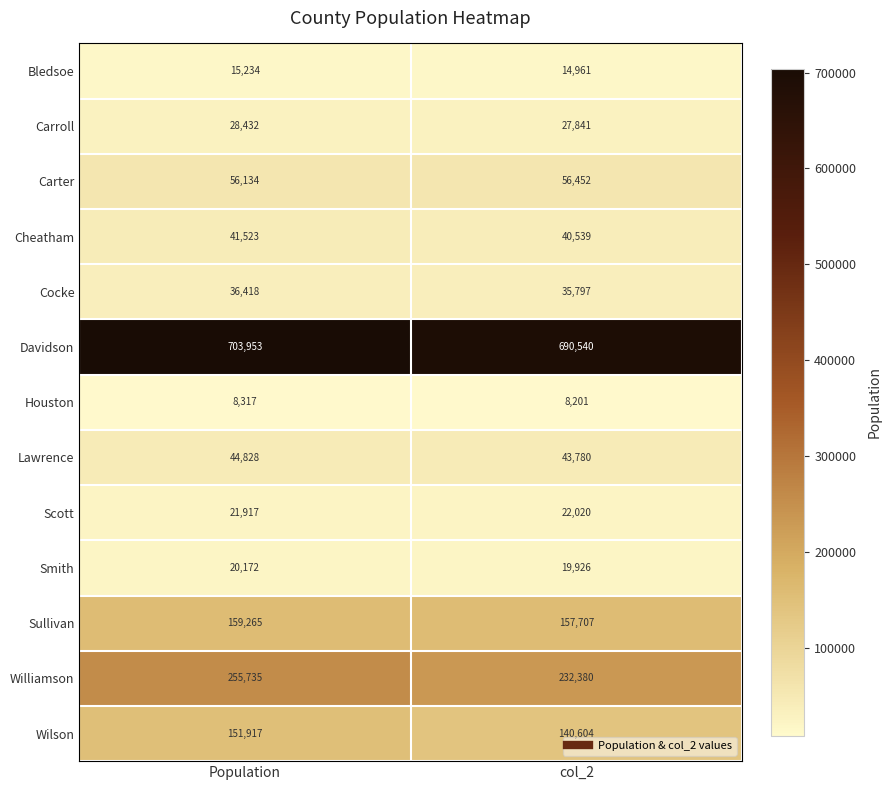

Which category has the lowest value in the Sullivan series?

col_2